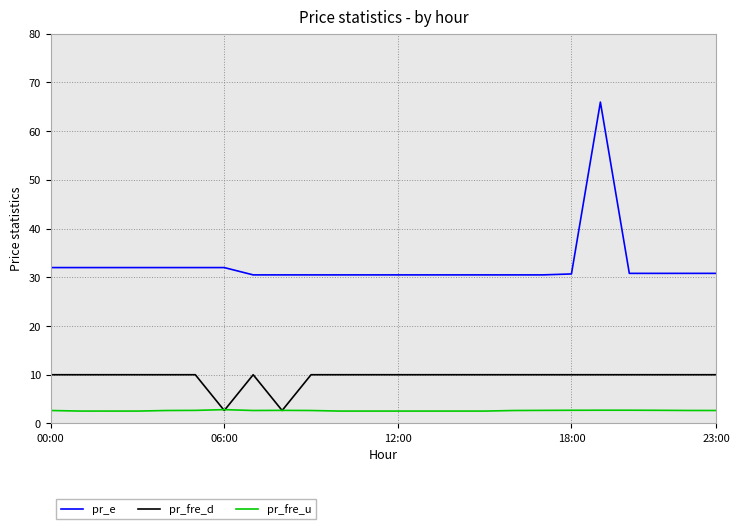

True or false: pr_e and pr_fre_u intersect in this chart.

False